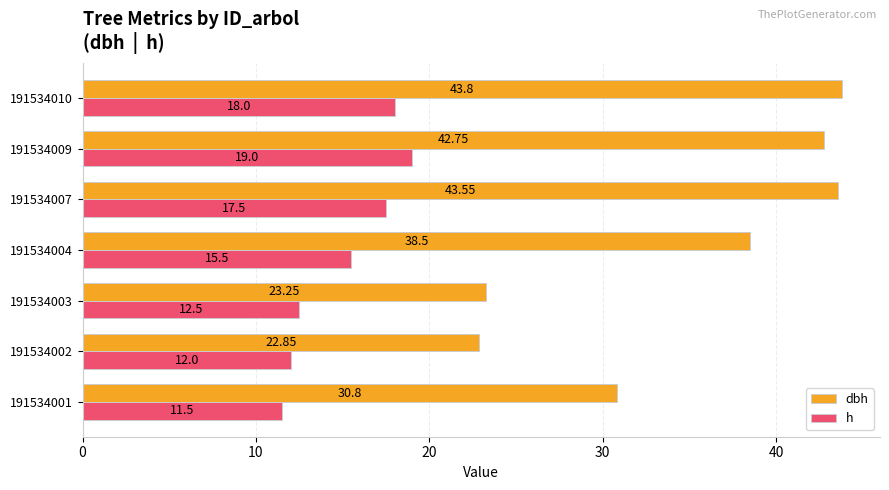

Rank the series by their maximum value, from lowest to highest.

h, dbh